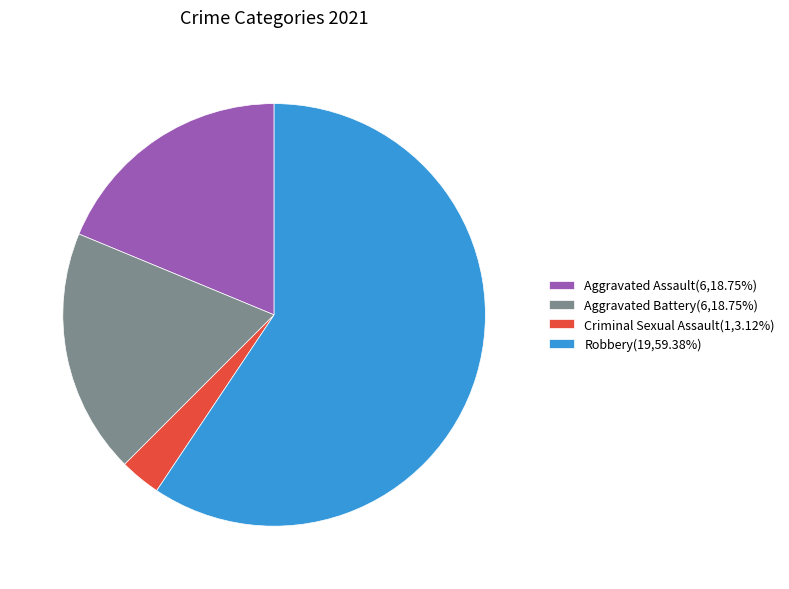

What is the ratio of the value at Aggravated Assault(6,18.75%) to the value at Aggravated Battery(6,18.75%)?

1.0